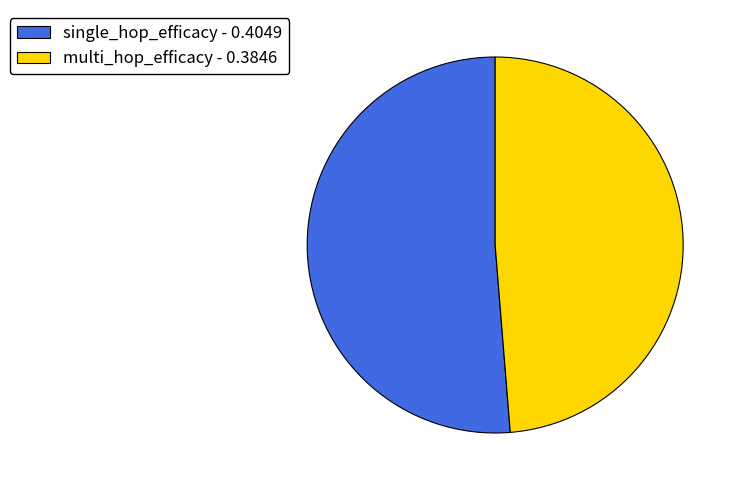

How many segments does this pie chart have?

2